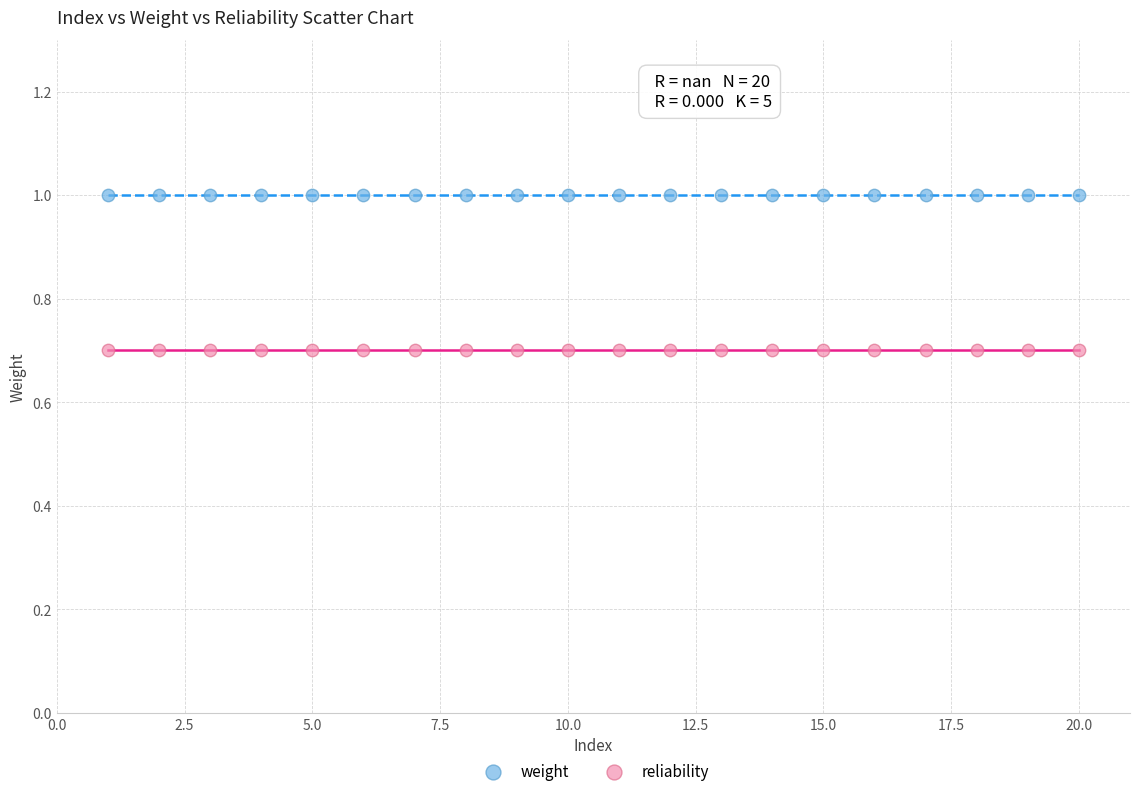

Which series reaches the minimum Y coordinate?

reliability